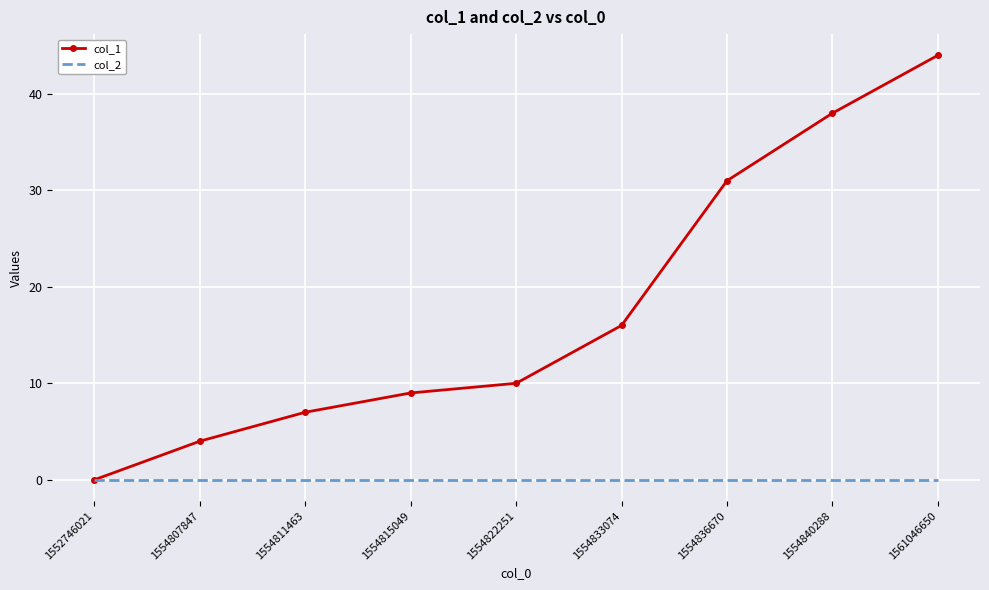

Count the number of categories in the chart.

9